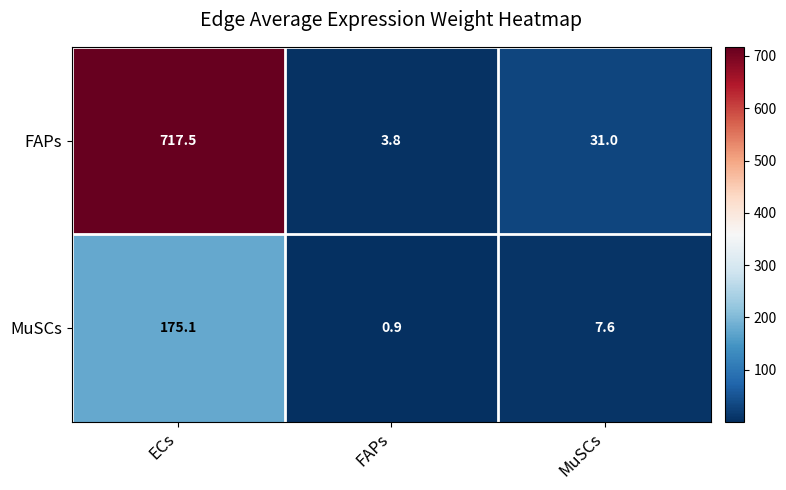

Where does the FAPs series first go above 31?

ECs